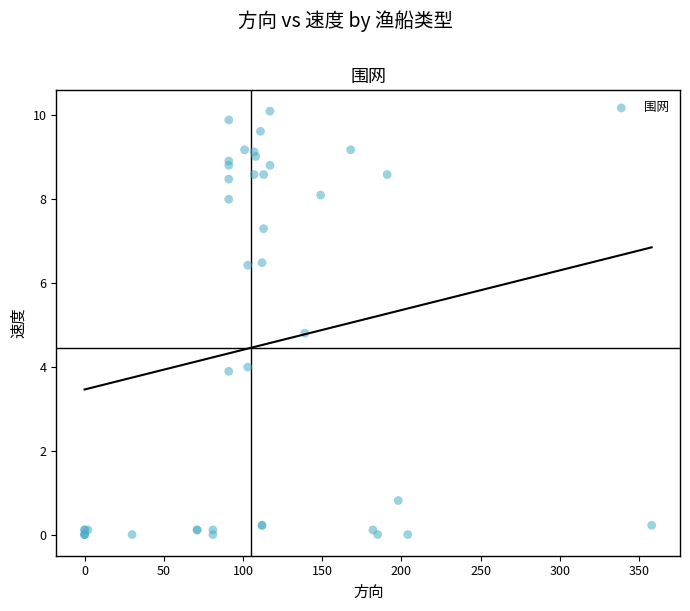

What Y value in the scatter plot is closest to 5?

4.8